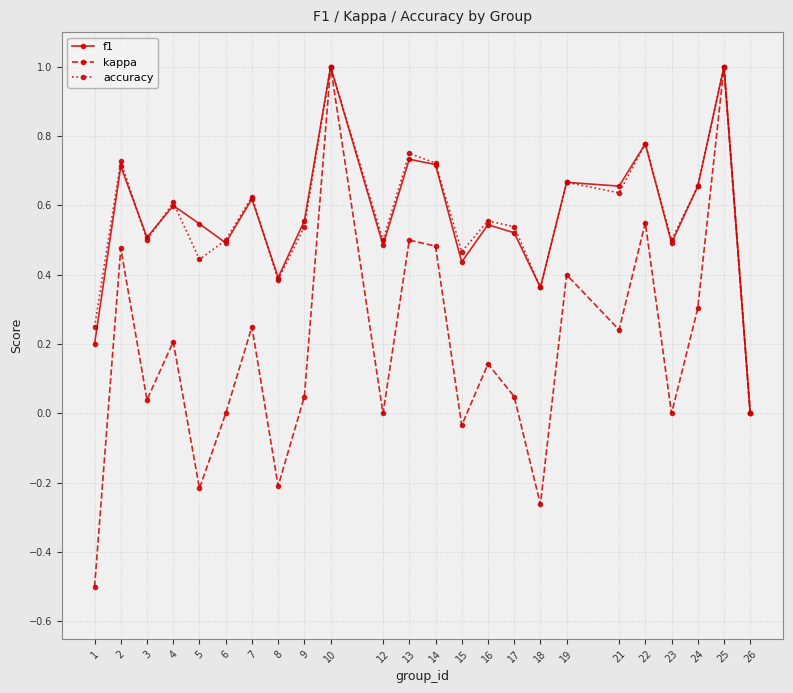

Which series changed the most between 7 and 10?

kappa